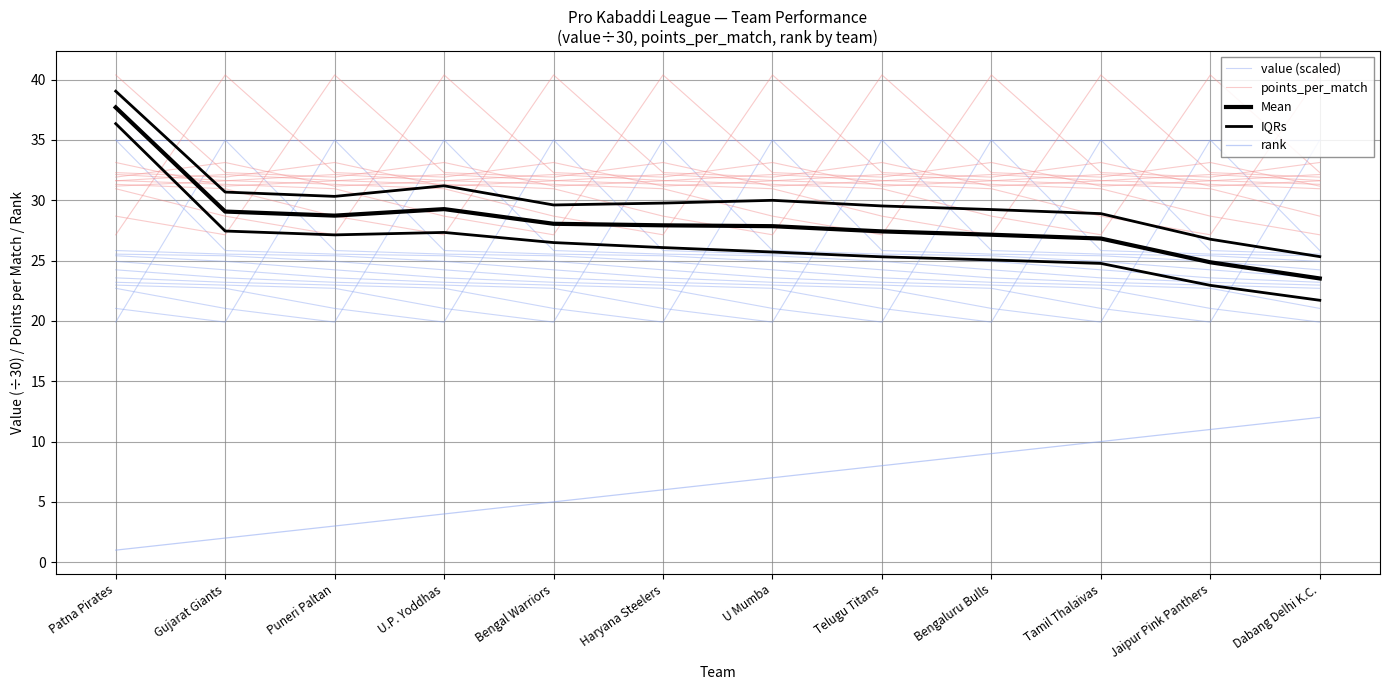

List the series in order of their peak value, highest first.

points_per_match, IQRs, Mean, value (scaled), rank